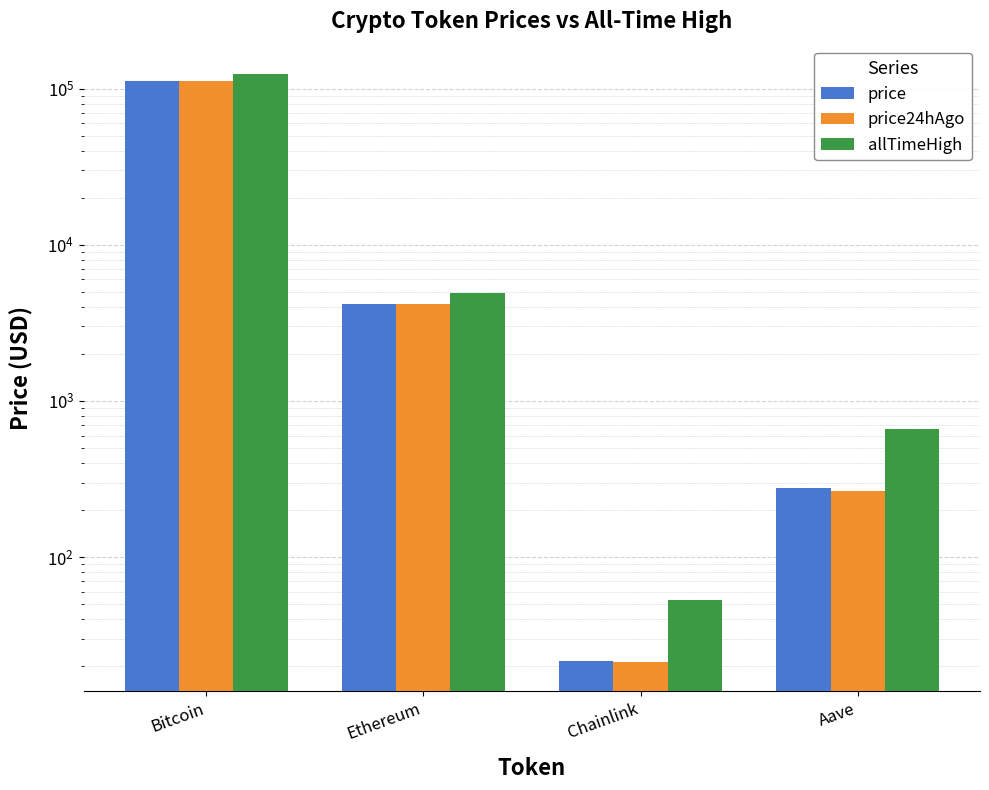

Is it true that price equals 6305.6 at Ethereum?

False